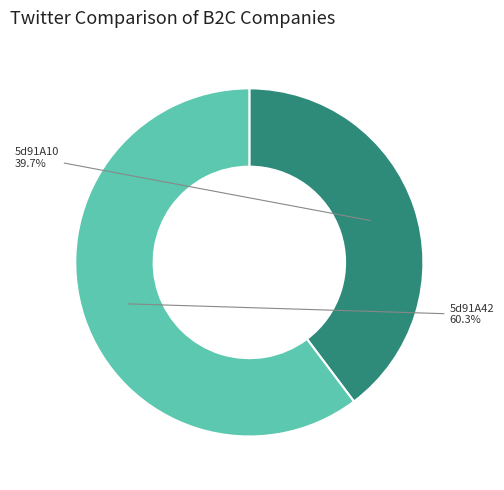

How many slices are in this pie chart?

2